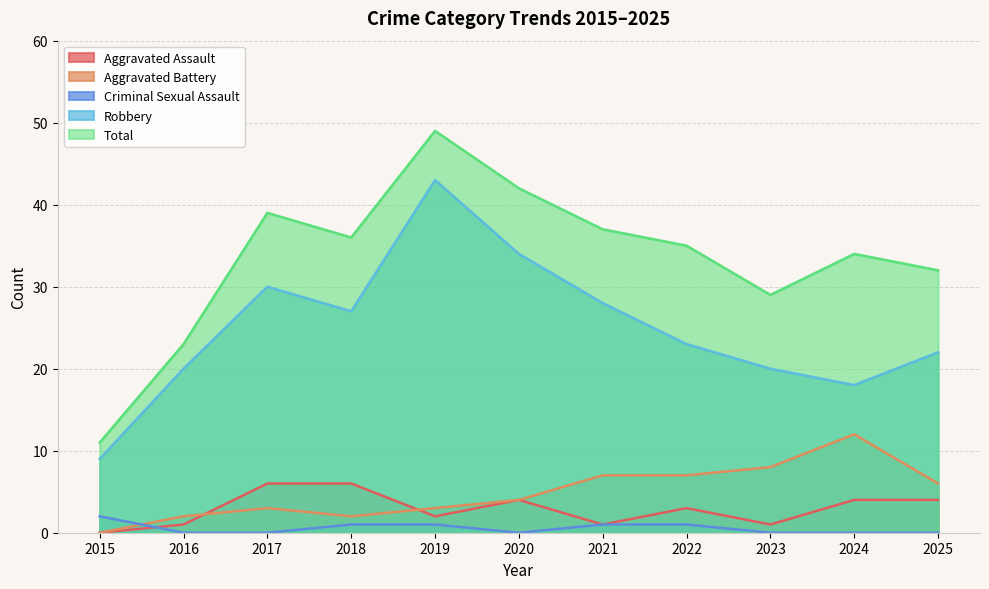

The Aggravated Battery series shows 3 at 2016. True or false?

False